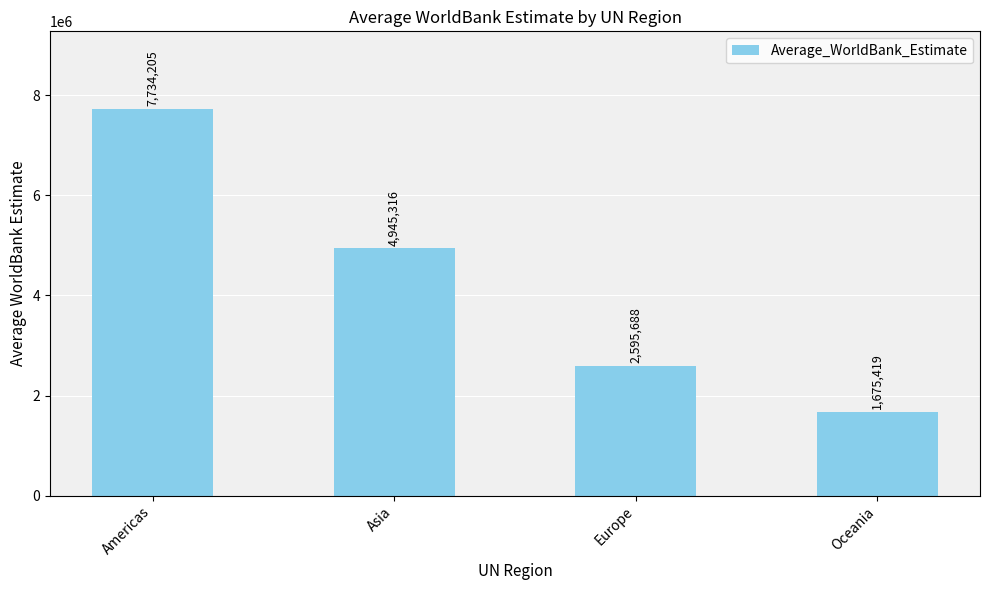

Where does the data first go above 4945316?

Americas